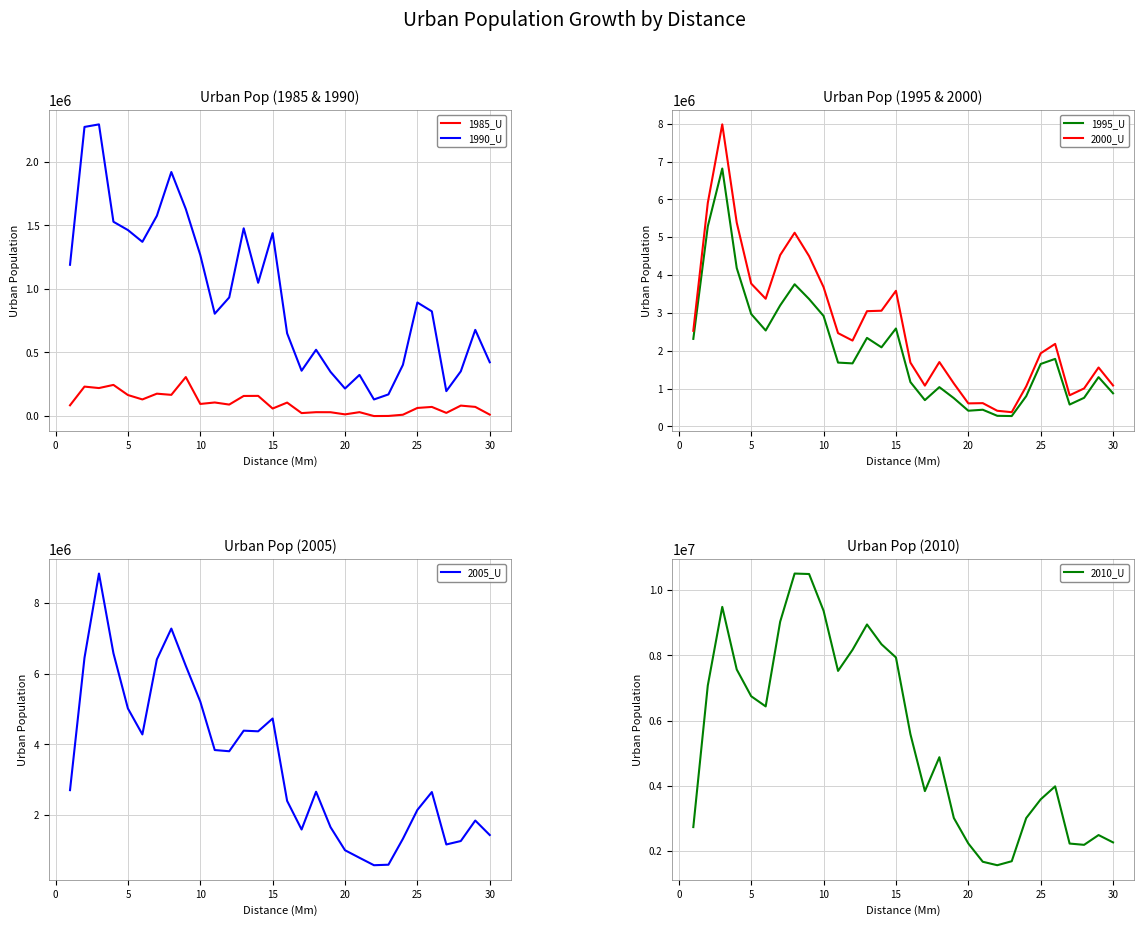

True or false: 1985_U and 1990_U cross at least once.

False